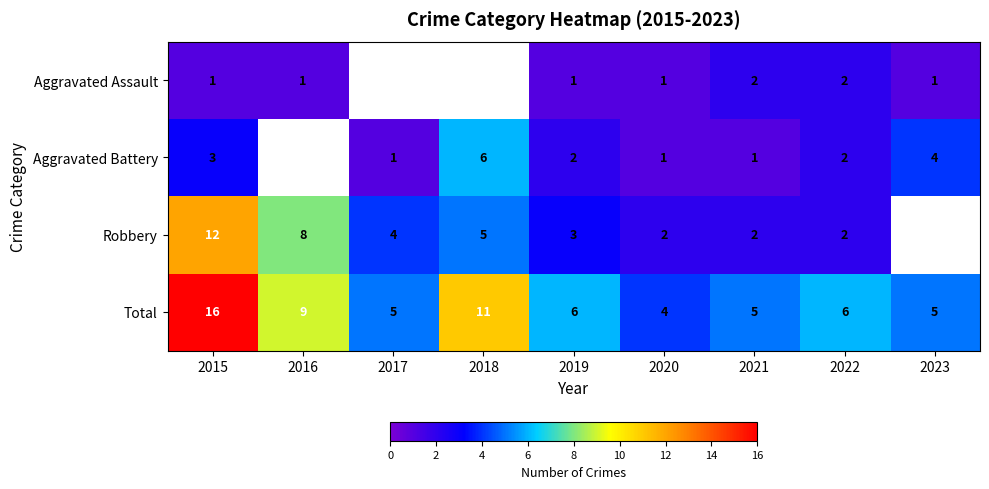

What is the greatest value displayed?

16.0